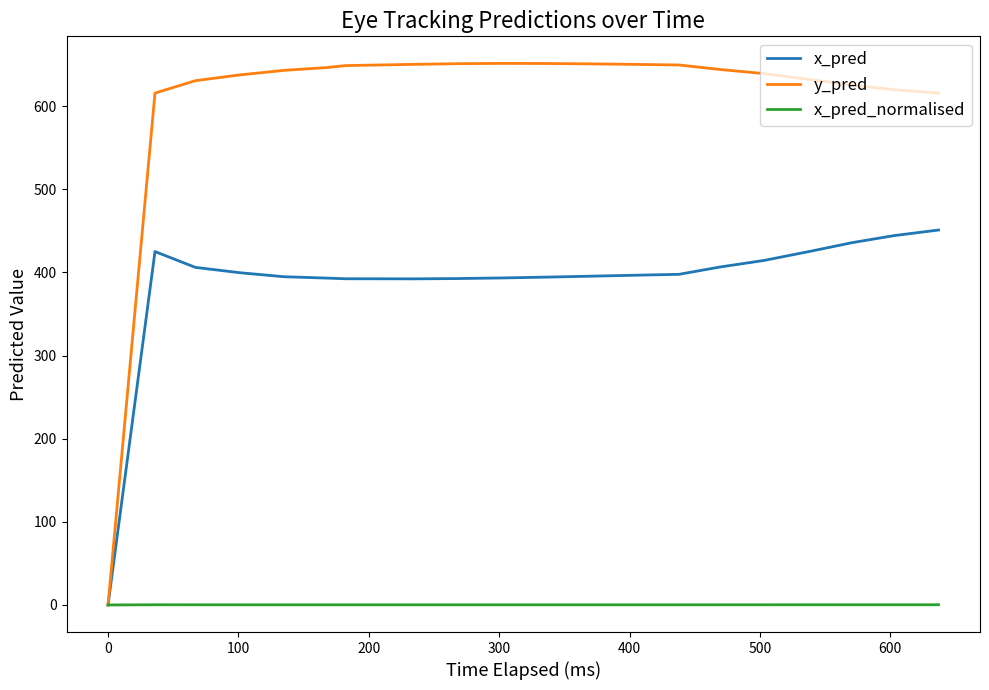

What is the highest value of the x_pred series?

451.0